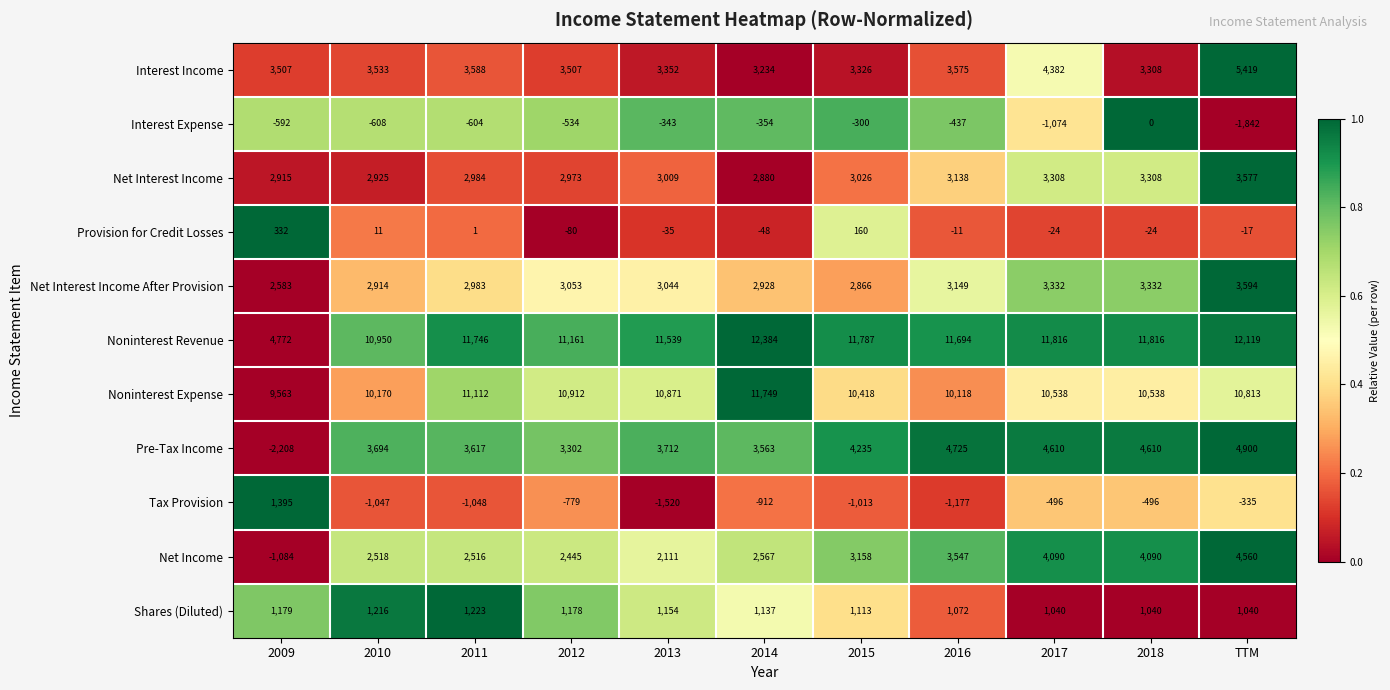

At which category is the sum across all series the highest?

TTM